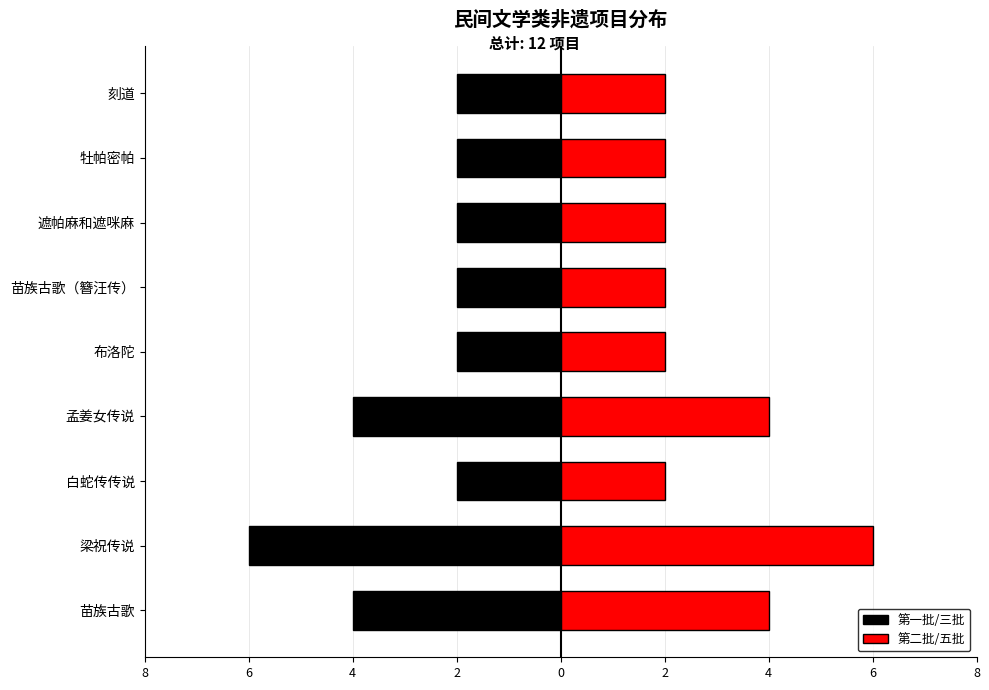

What is the difference between the 第一批/三批 values at 2 and 0?

2